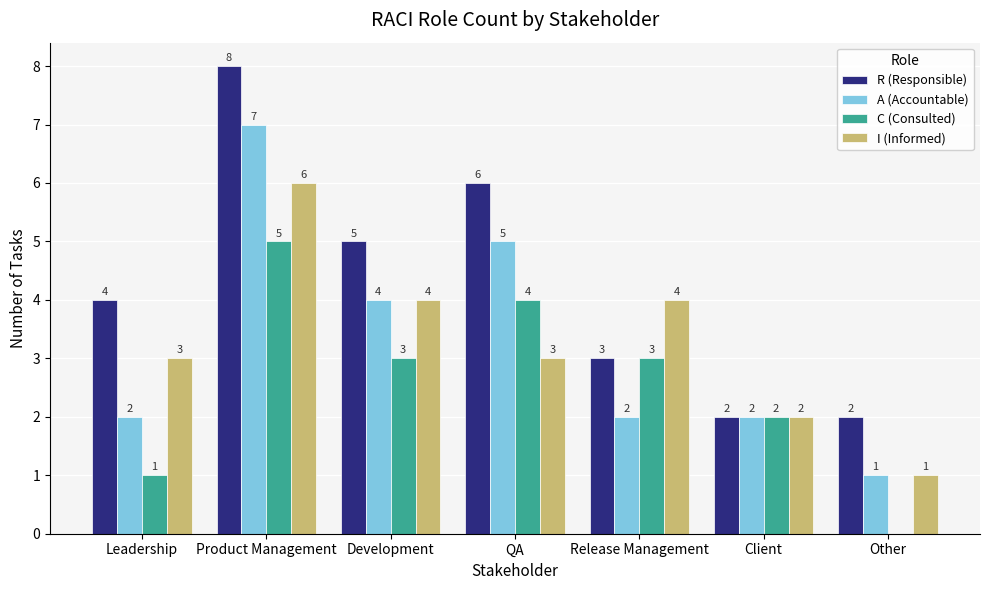

What is the total value across all series at Leadership?

10